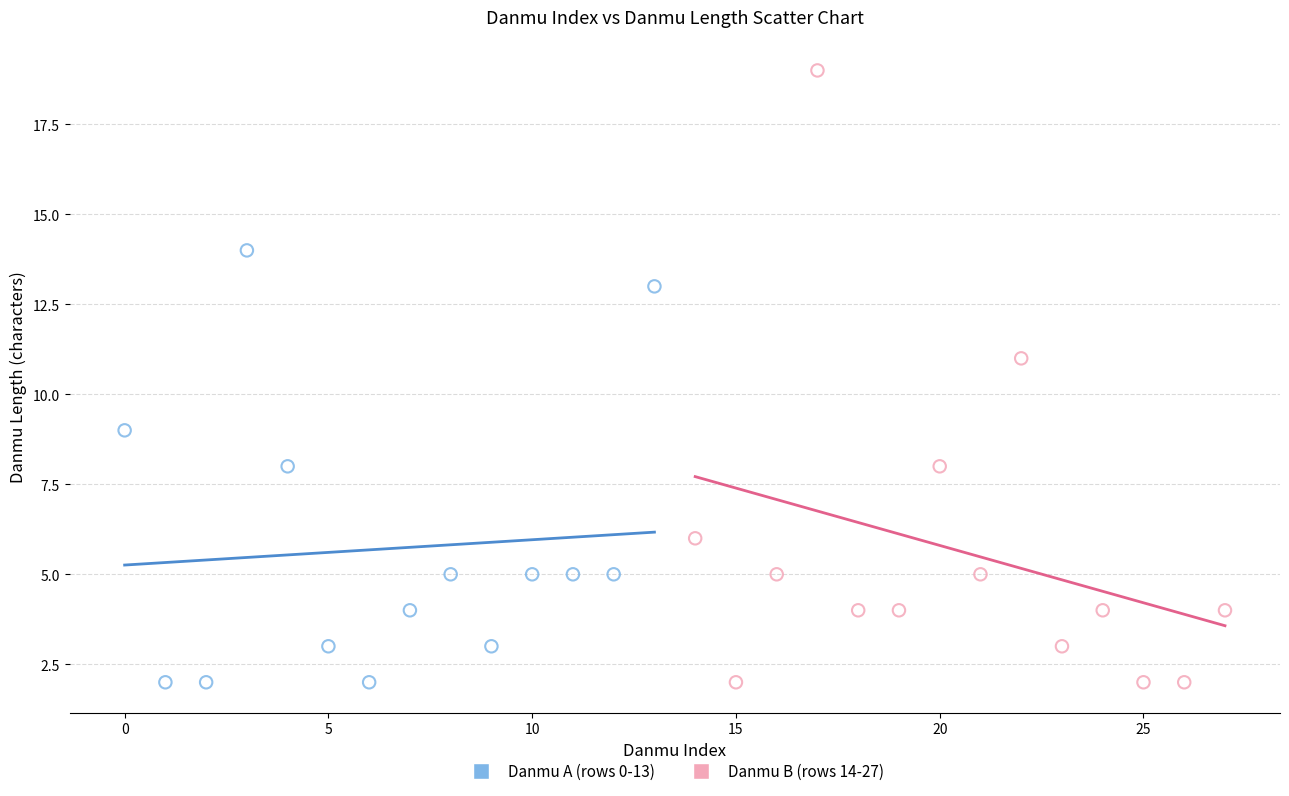

Which series reaches the maximum Y coordinate?

Danmu B (rows 14-27)